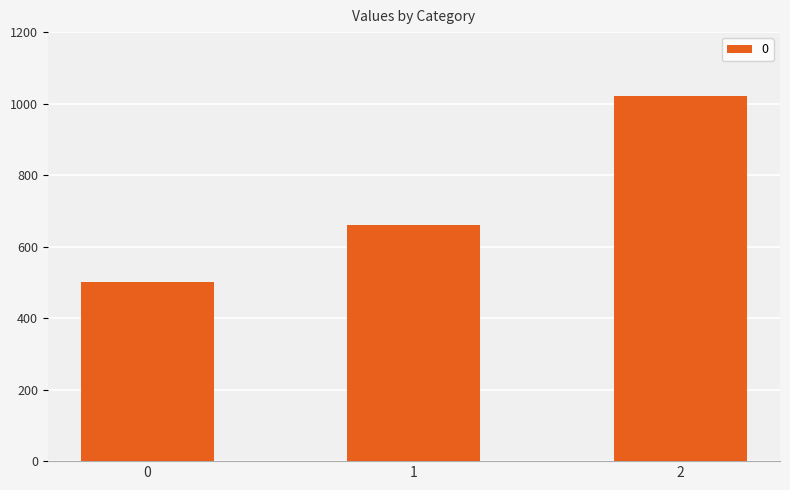

What is the maximum value shown in the chart?

1020